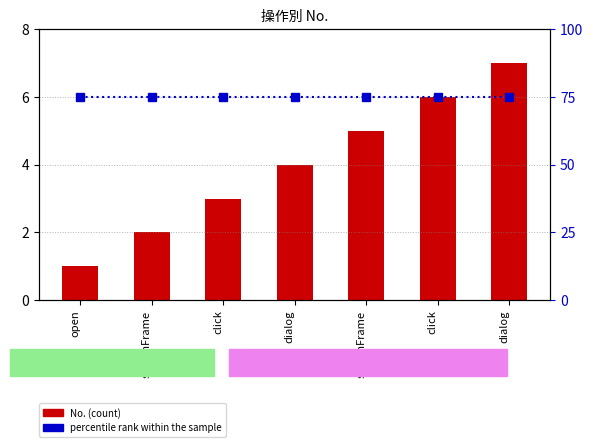

What are all the series names shown in the legend?

No., percentile rank within the sample